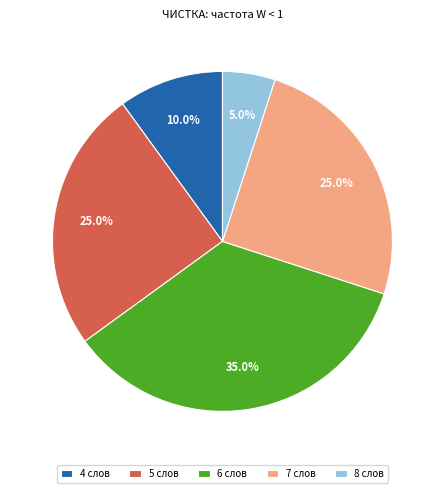

Does any single category account for the majority?

No